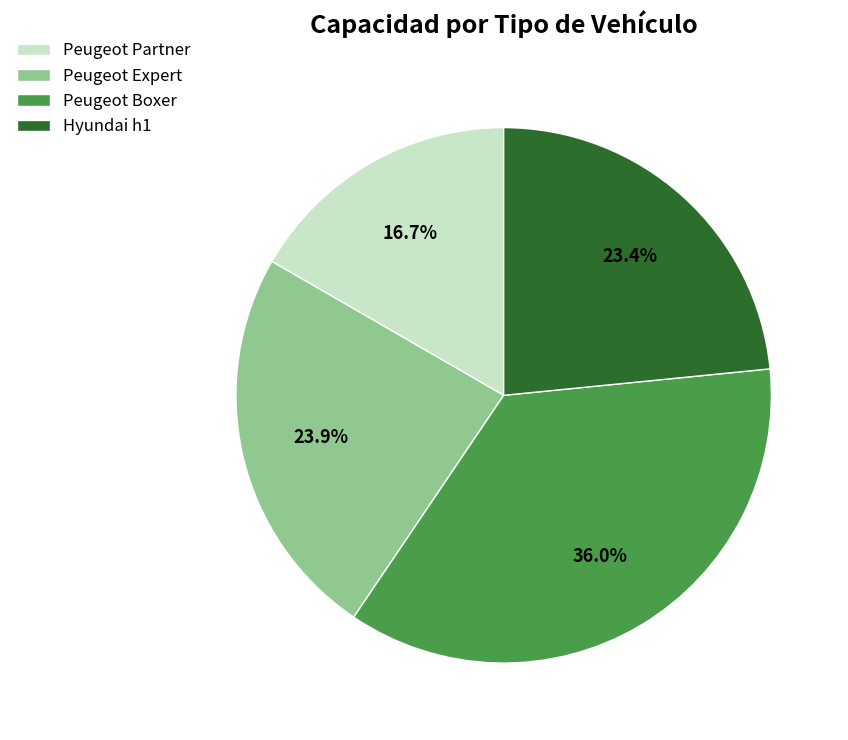

How many slices are in this pie chart?

4